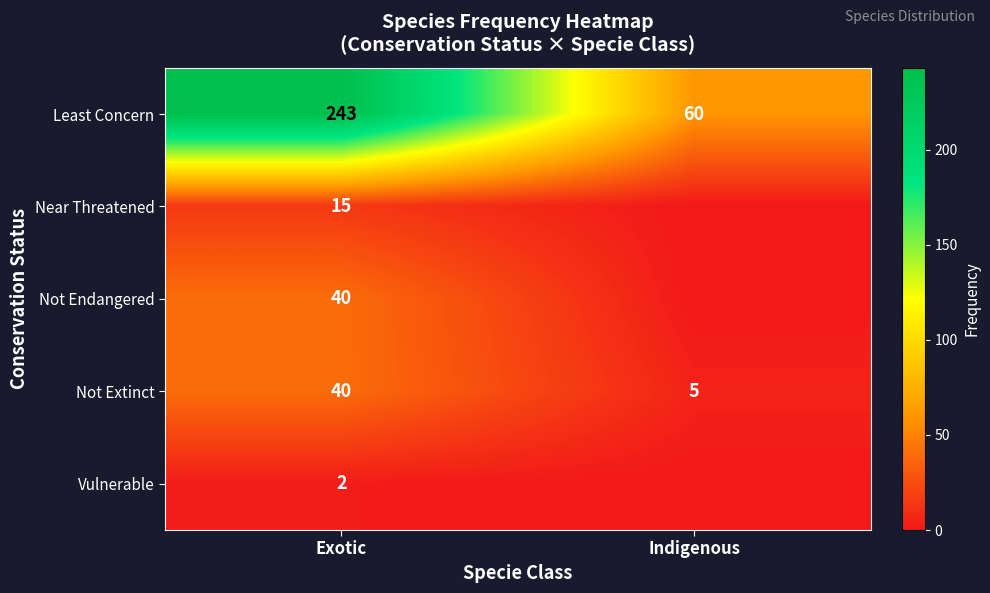

List the labels in order of Least Concern value, smallest first.

Indigenous, Exotic